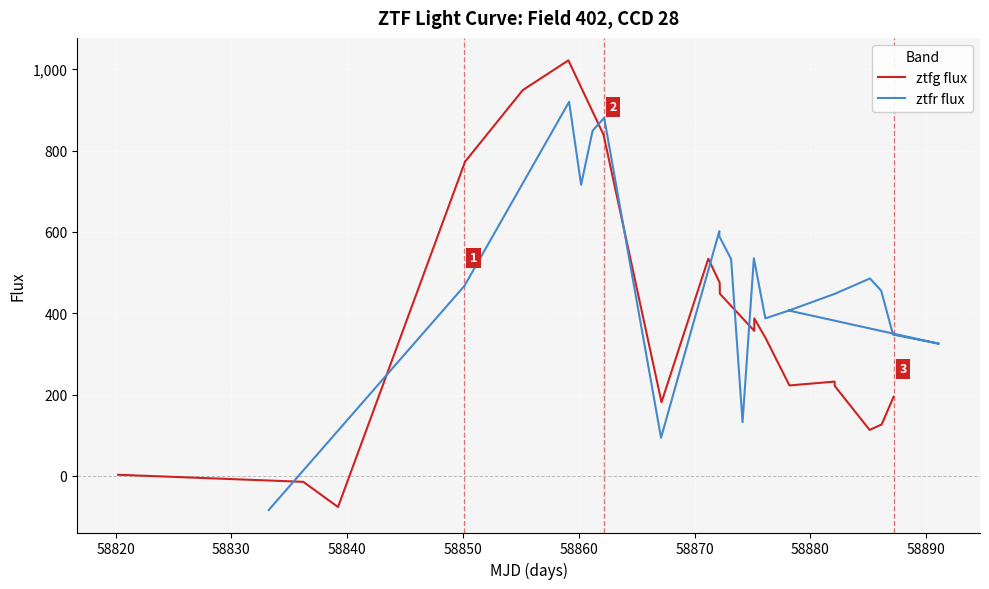

What is the maximum value for ztfg flux?

1021.7